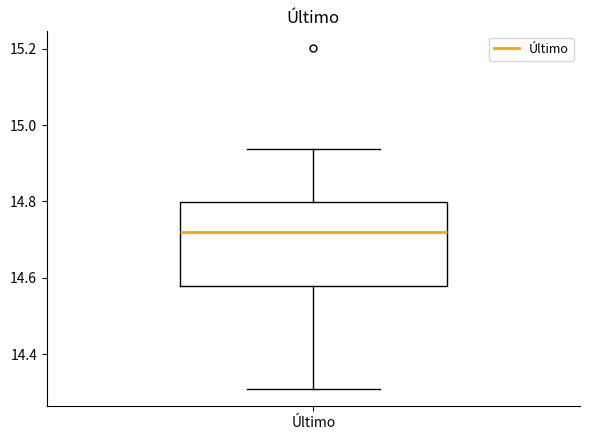

Read this box plot against the y-axis: the position of the median line, the range covered by the box, and the ends of both whiskers. The values are not printed on the chart, so give them approximately, as read against the axis.

median 14.72, box 14.58 to 14.80, whiskers 14.30 to 14.94